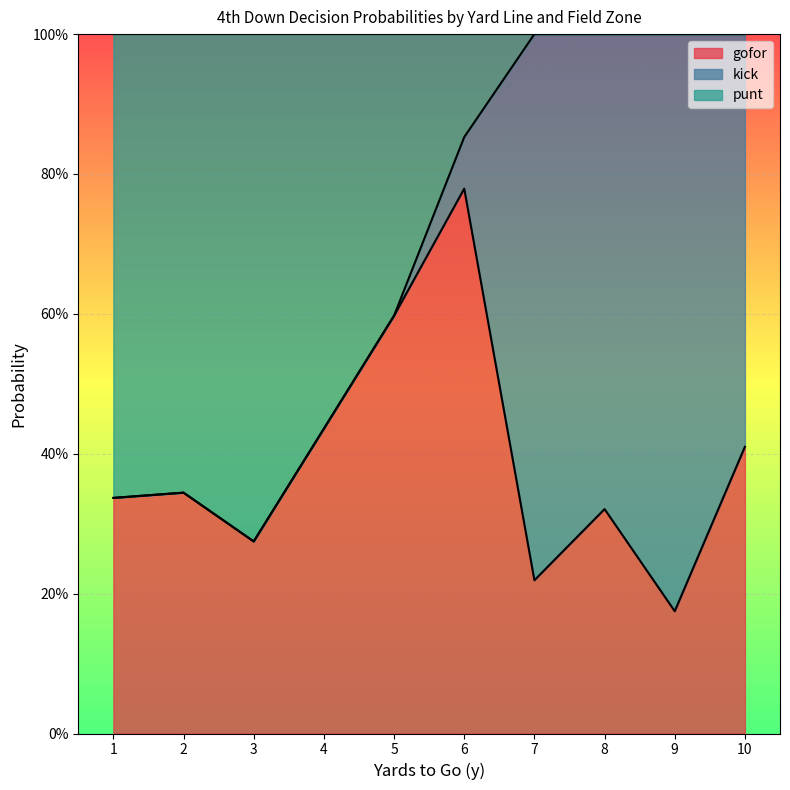

True or false: gofor has more than 0 points higher than both neighbors.

True